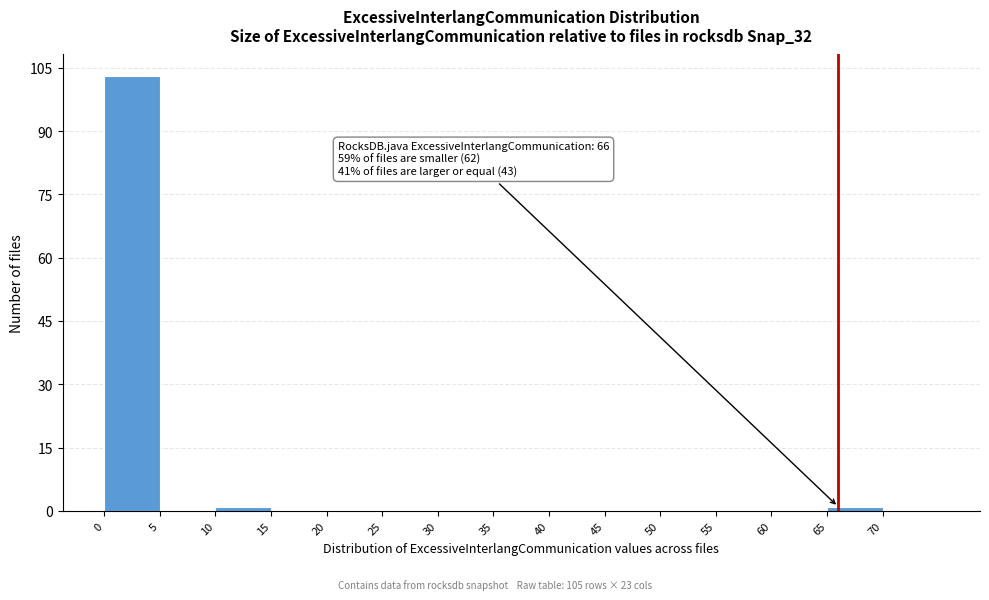

Over which range of the x-axis is the bar tallest?

0 to 5